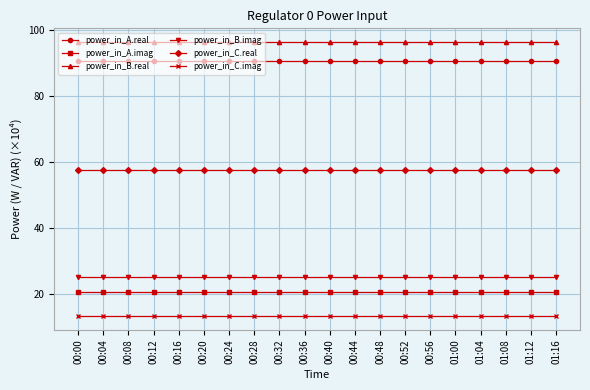

List the series in order of their peak value, lowest first.

power_in_C.imag, power_in_A.imag, power_in_B.imag, power_in_C.real, power_in_A.real, power_in_B.real